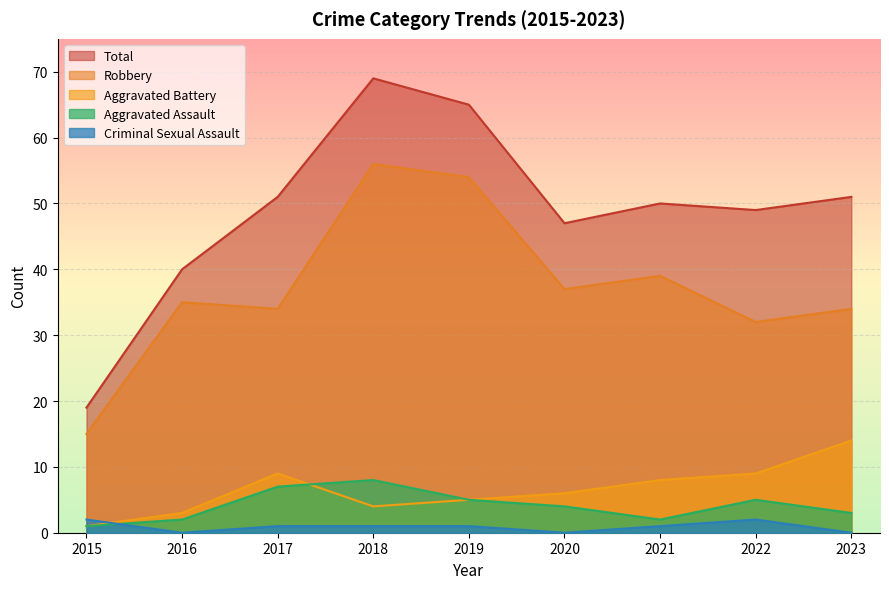

Reading left to right, what are all the values shown in this chart?

Aggravated Assault: 2015=1	2016=2	2017=7	2018=8	2019=5	2020=4	2021=2	2022=5	2023=3
Aggravated Battery: 2015=1	2016=3	2017=9	2018=4	2019=5	2020=6	2021=8	2022=9	2023=14
Criminal Sexual Assault: 2015=2	2016=0	2017=1	2018=1	2019=1	2020=0	2021=1	2022=2	2023=0
Robbery: 2015=15	2016=35	2017=34	2018=56	2019=54	2020=37	2021=39	2022=32	2023=34
Total: 2015=19	2016=40	2017=51	2018=69	2019=65	2020=47	2021=50	2022=49	2023=51